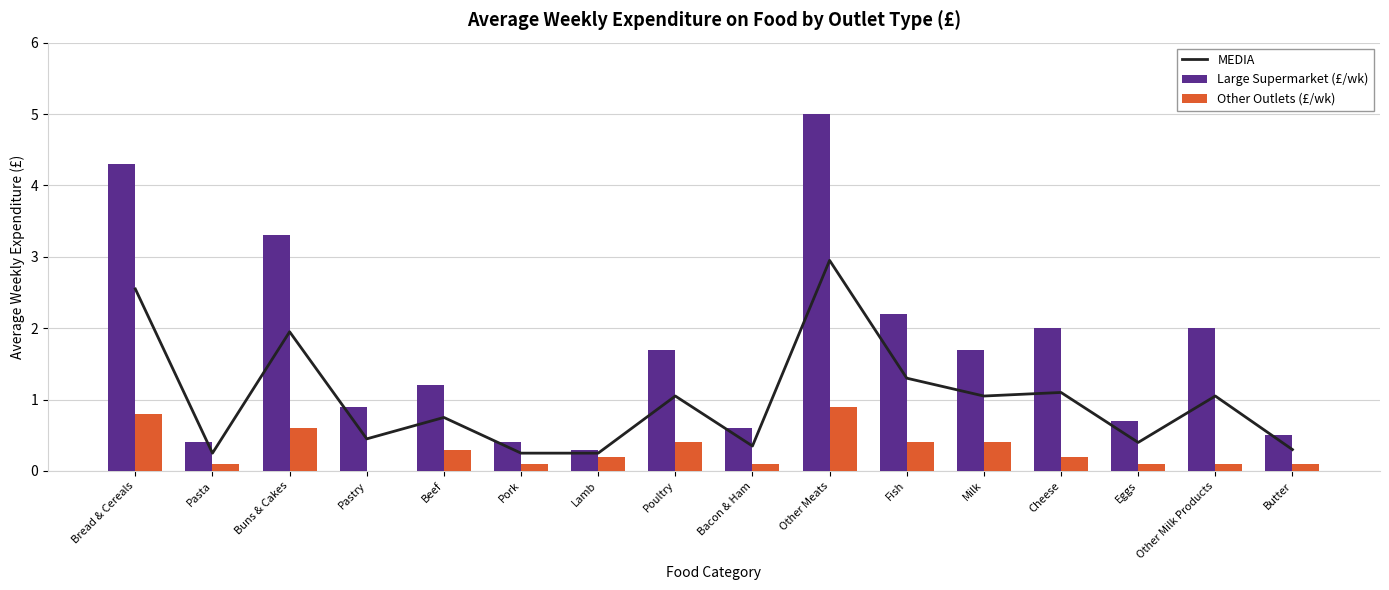

Is the value of Large Supermarket (£/wk) at Bacon & Ham greater than the value of Other Outlets (£/wk) at Beef?

Yes